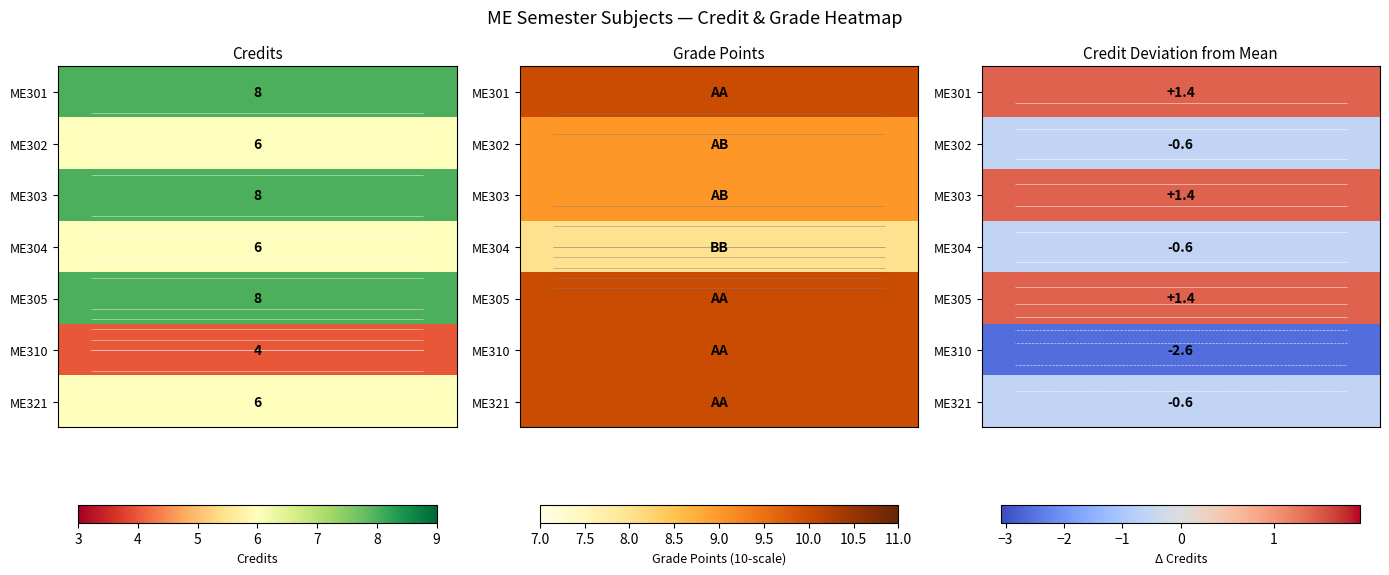

Which has a higher value, 7 or 4?

7